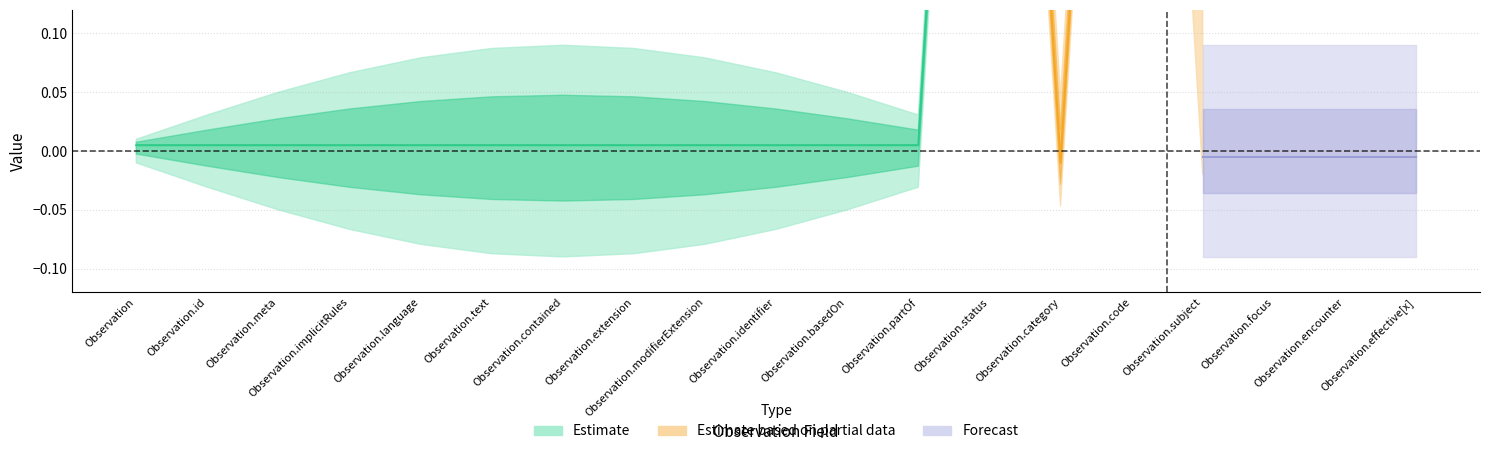

How many interior local peaks does the base_min series have?

2